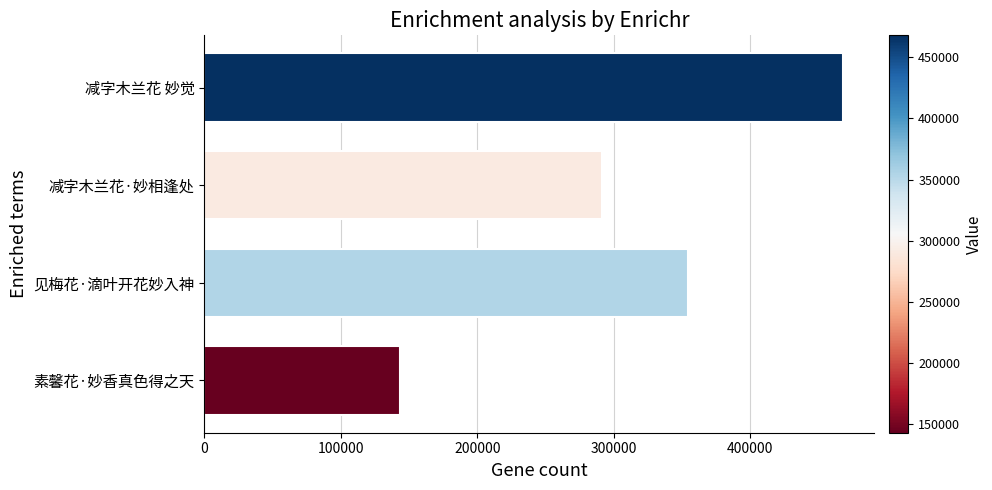

List the labels in order of value, largest first.

减字木兰花 妙觉, 见梅花·滴叶开花妙入神, 减字木兰花·妙相逢处, 素馨花·妙香真色得之天